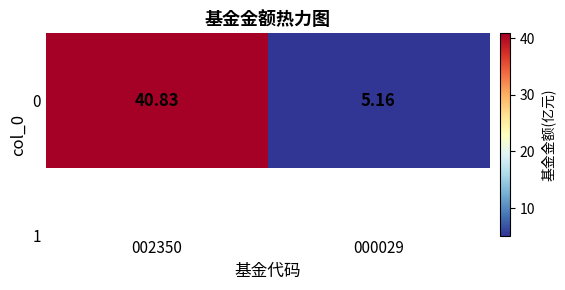

Is it true that the value at 002350 is 23.6?

False